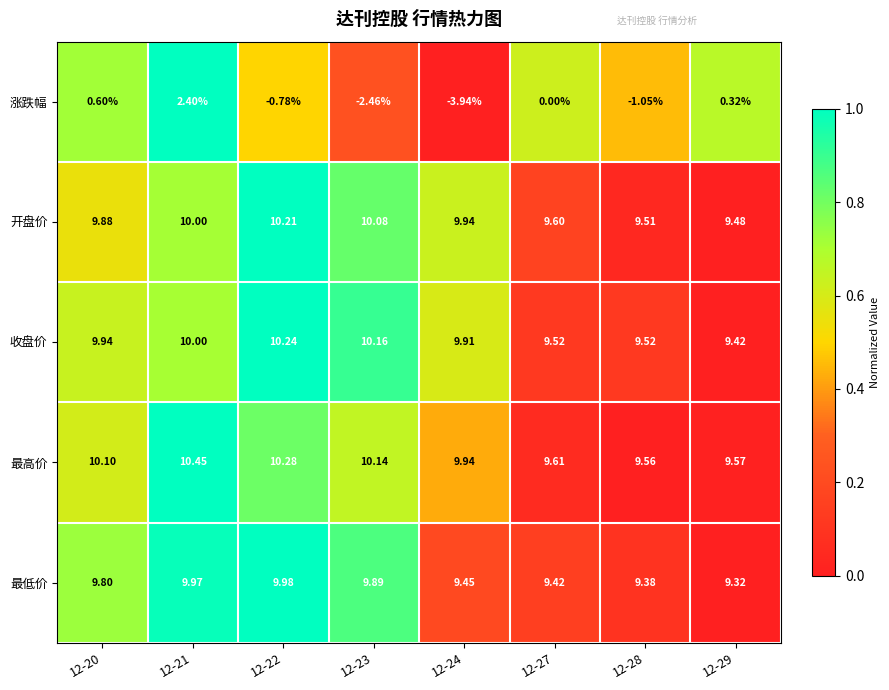

Is the value of 涨跌幅 at 12-29 greater than the value of 最高价 at 12-23?

No